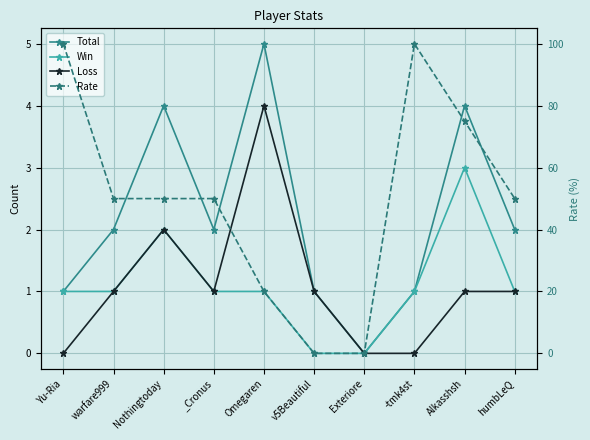

How many interior local peaks does the Loss series have?

2